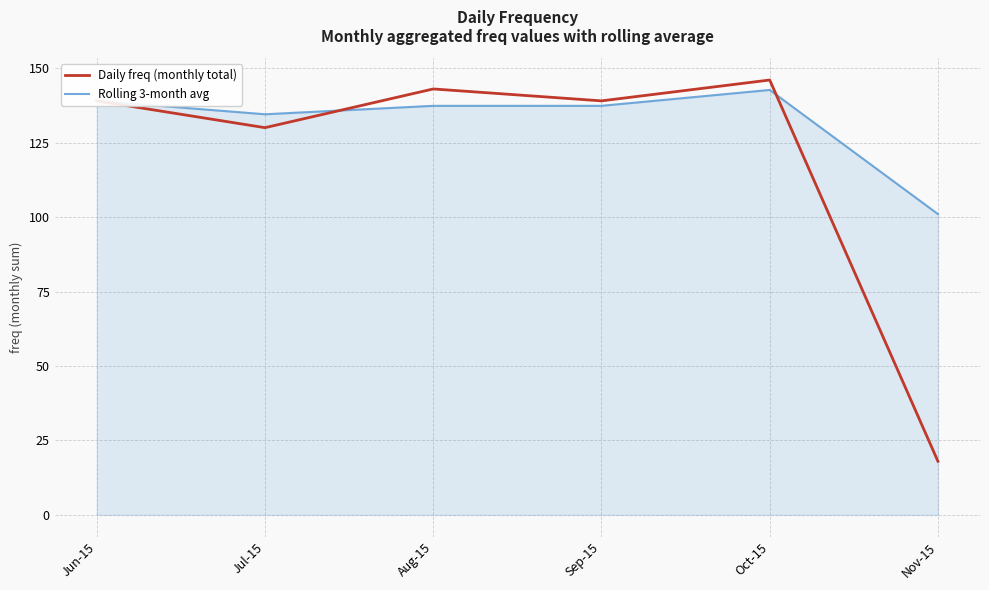

After their last crossing, which series has the higher values: Rolling 3-month avg or Daily freq (monthly total)?

Rolling 3-month avg